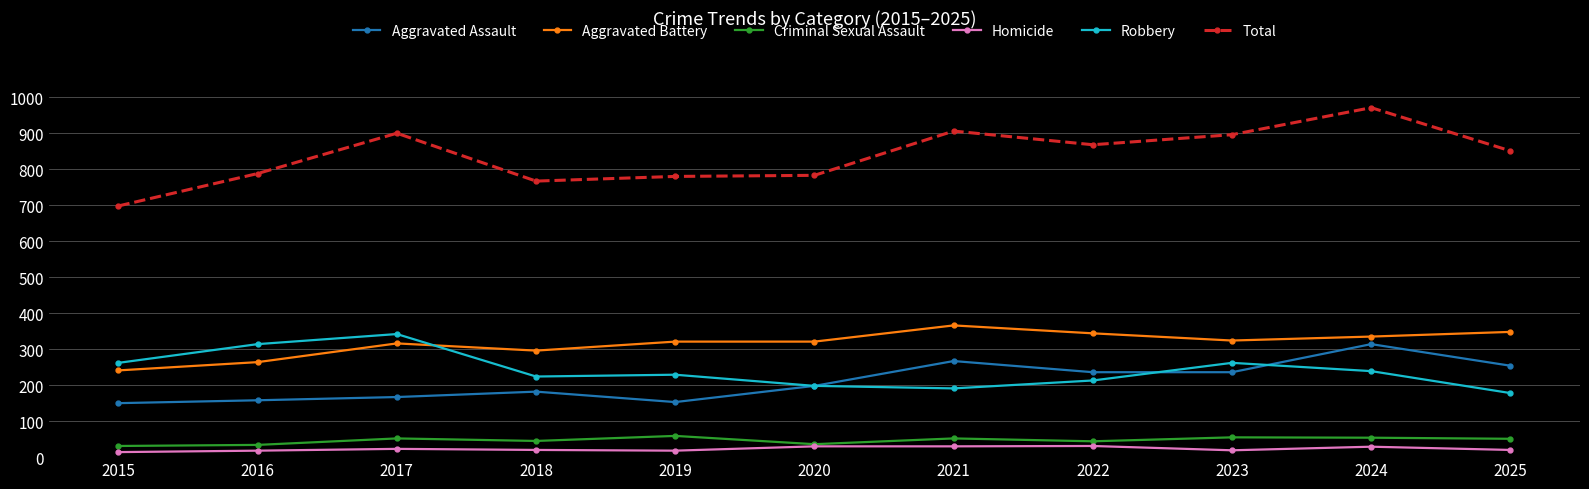

At which category does Total reach its first local peak?

2017